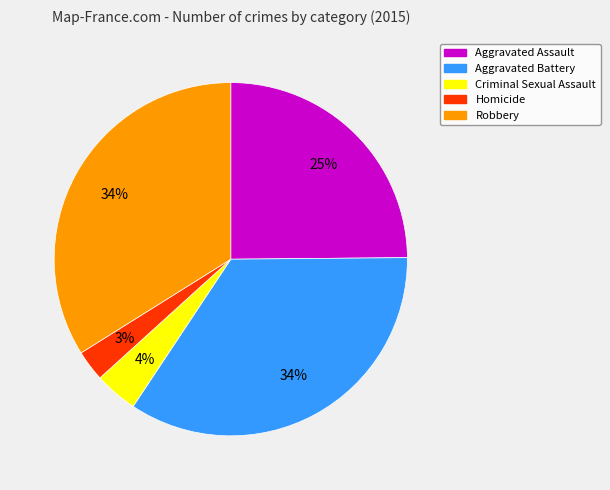

Count the number of slices in the pie.

5